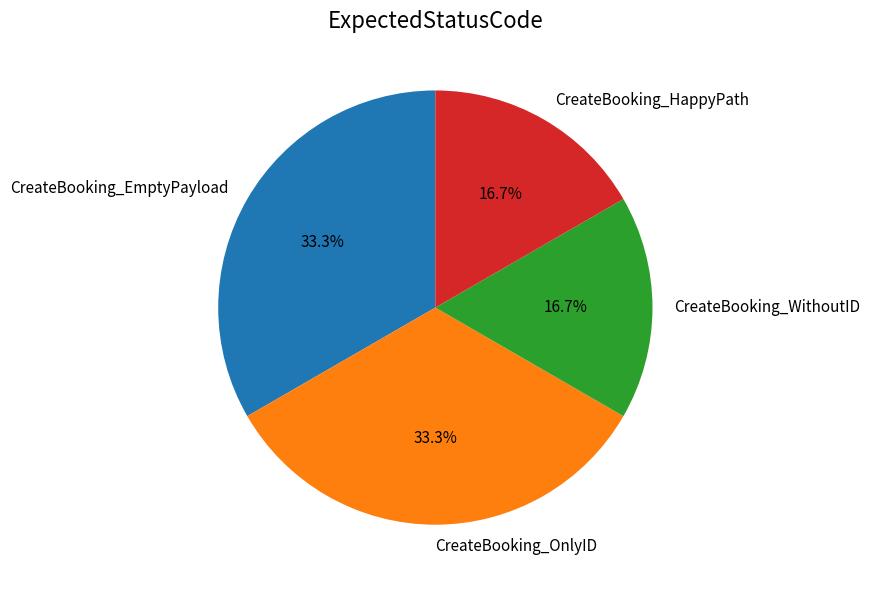

Is it true that CreateBooking_OnlyID is 45% of the pie?

False